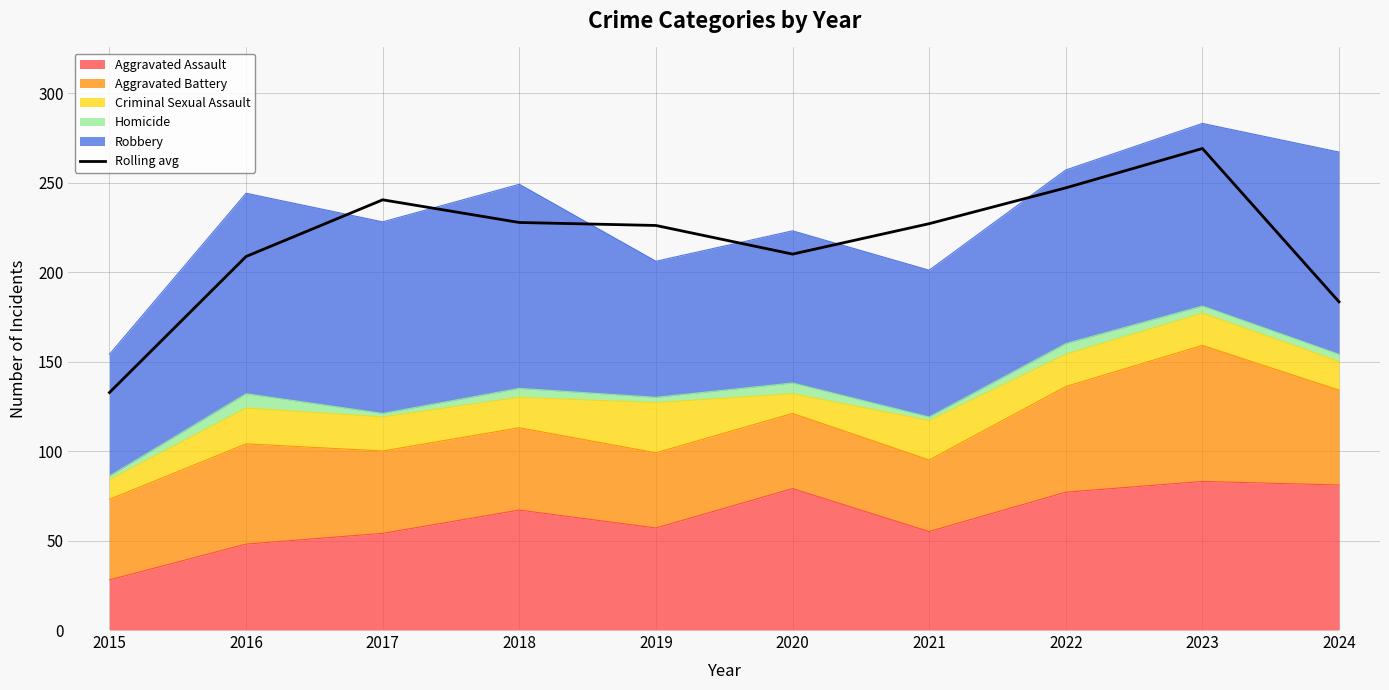

Rank the categories by value from lowest to highest.

2015, 2024, 2016, 2020, 2019, 2021, 2018, 2017, 2022, 2023